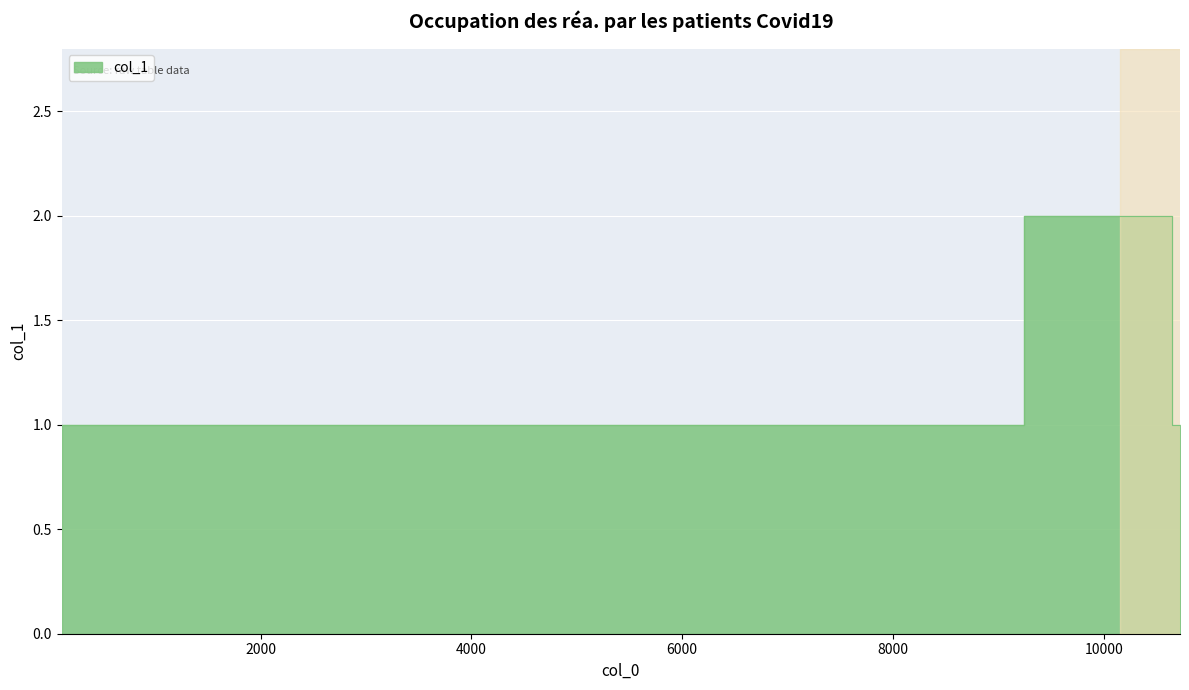

True or false: there are more than 0 points higher than both neighbors.

True